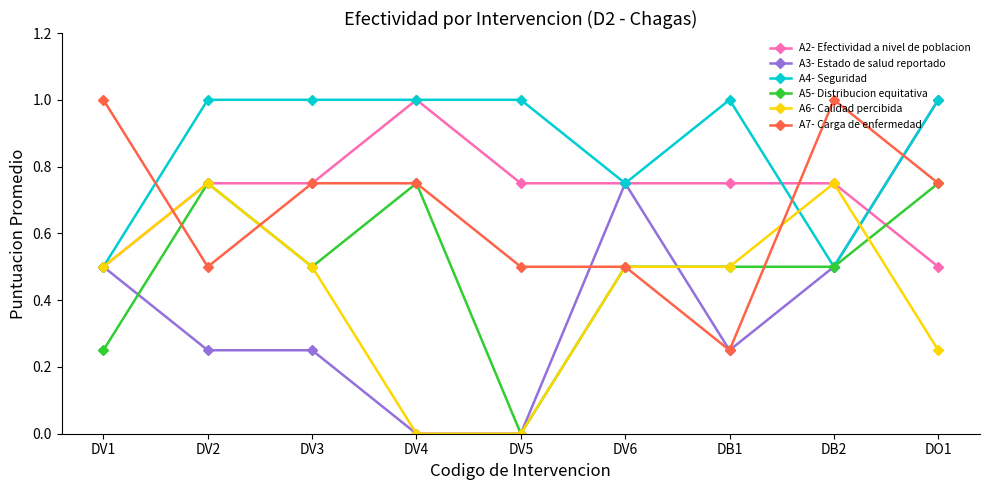

What is the label of the 1st point from the left?

DV1